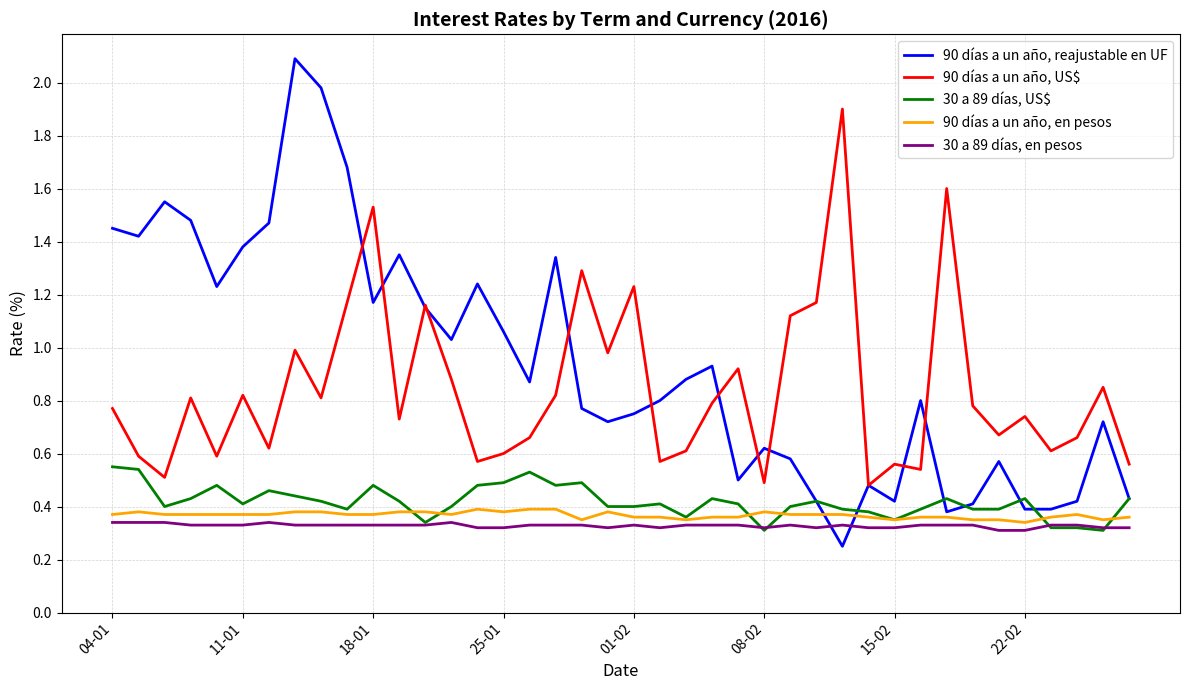

True or false: 90 días a un año, reajustable en UF and 30 a 89 días, en pesos cross at least once.

True